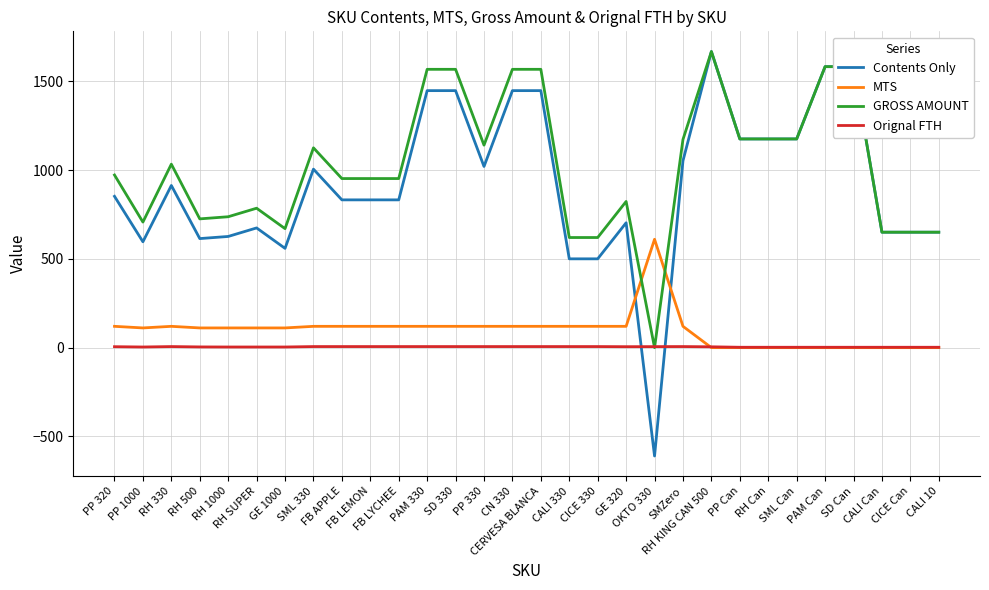

What is the lowest value of the Contents Only series?

-610.0